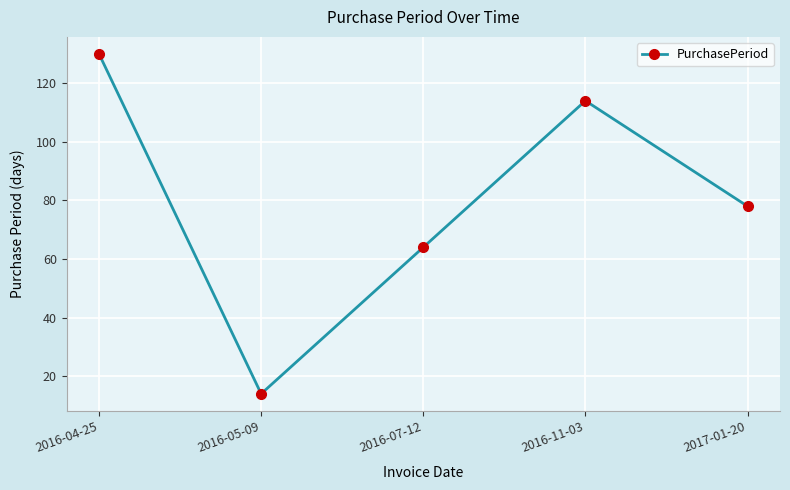

List the labels in order of value, smallest first.

2016-05-09, 2016-07-12, 2017-01-20, 2016-11-03, 2016-04-25